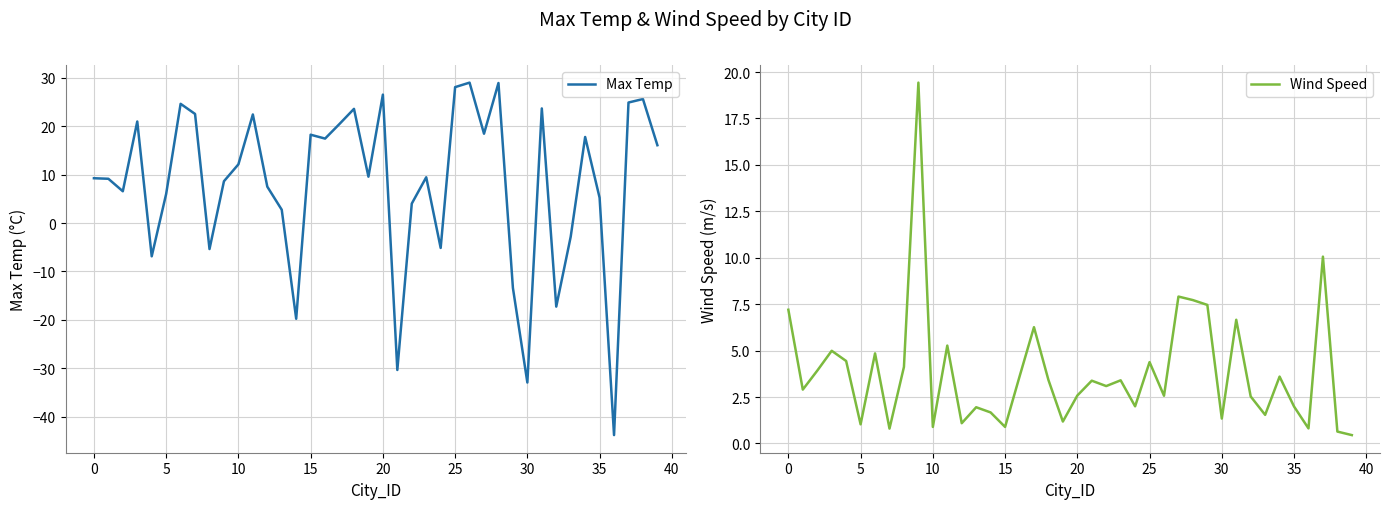

Which series has the largest range (max minus min)?

Max Temp